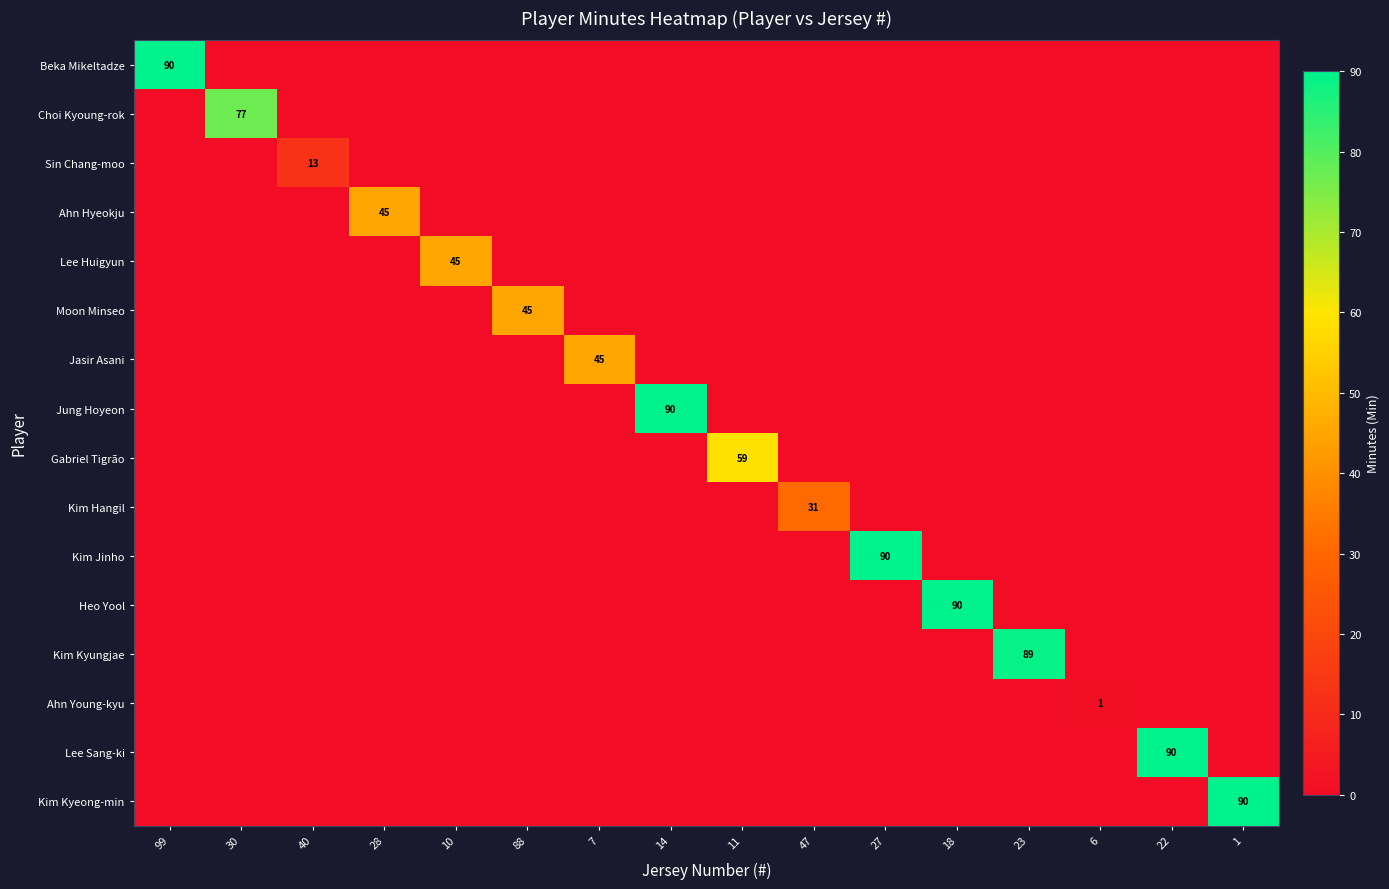

Which series has the widest spread of values?

Beka Mikeltadze